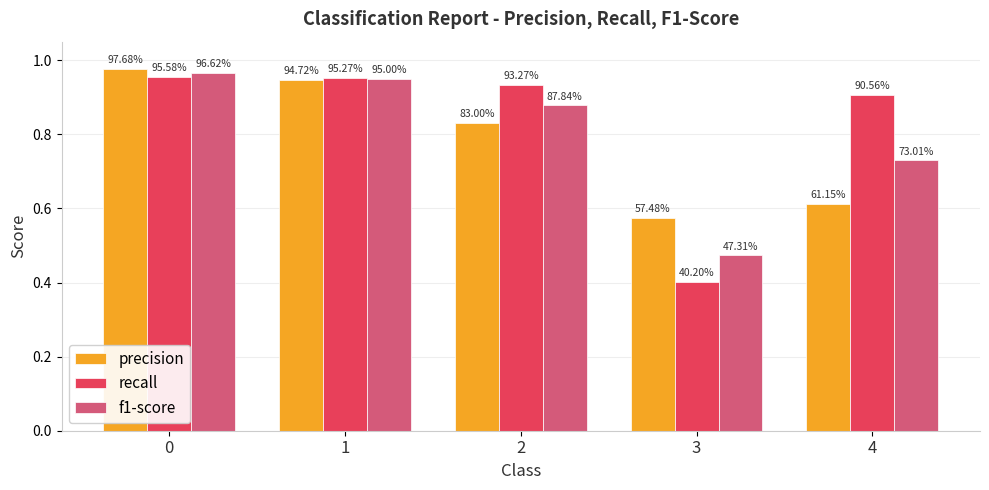

Which label corresponds to the smallest value in the chart?

3